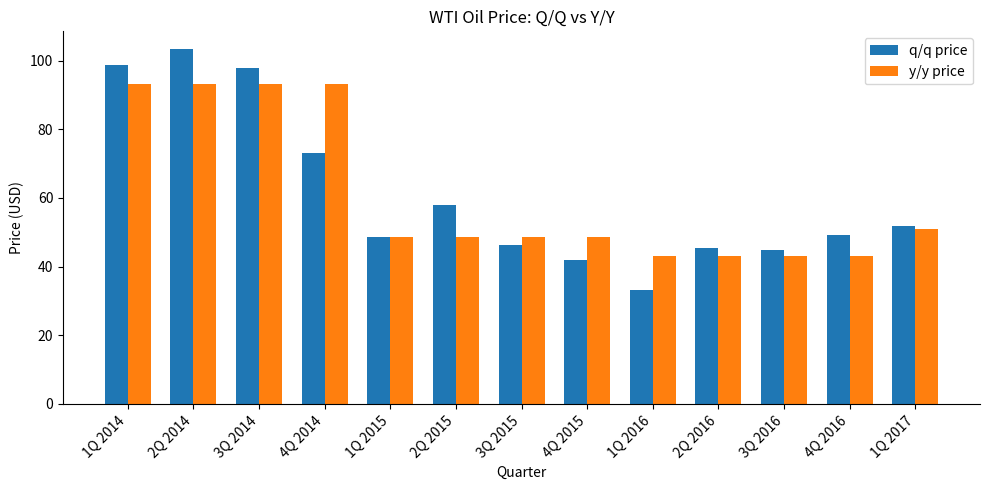

Read the y/y price value at 1Q 2014.

93.3